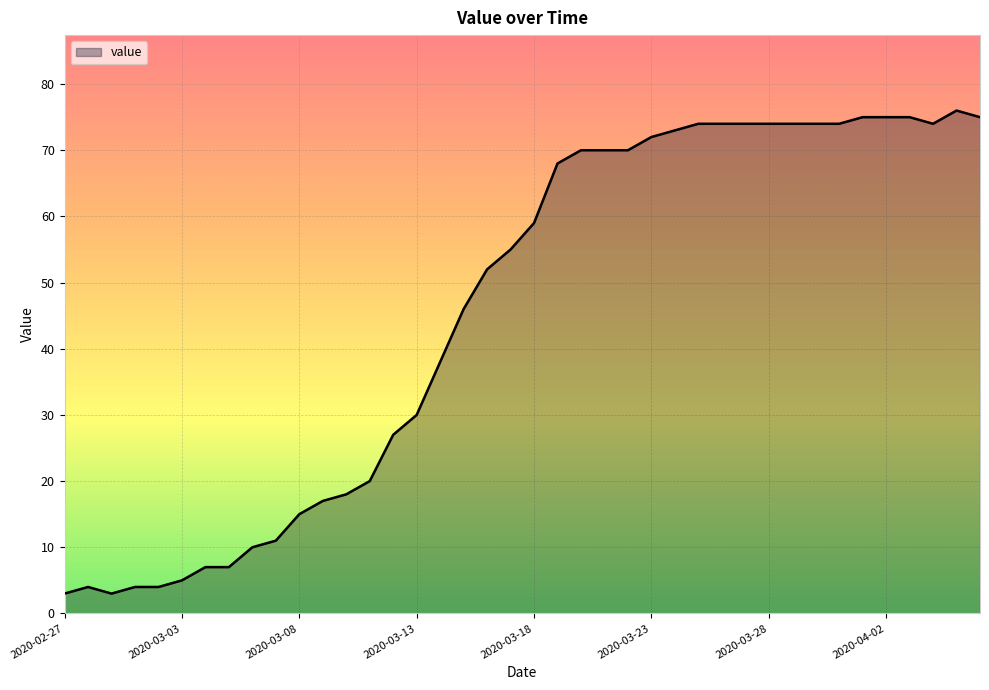

What is the difference between the maximum and minimum values?

73